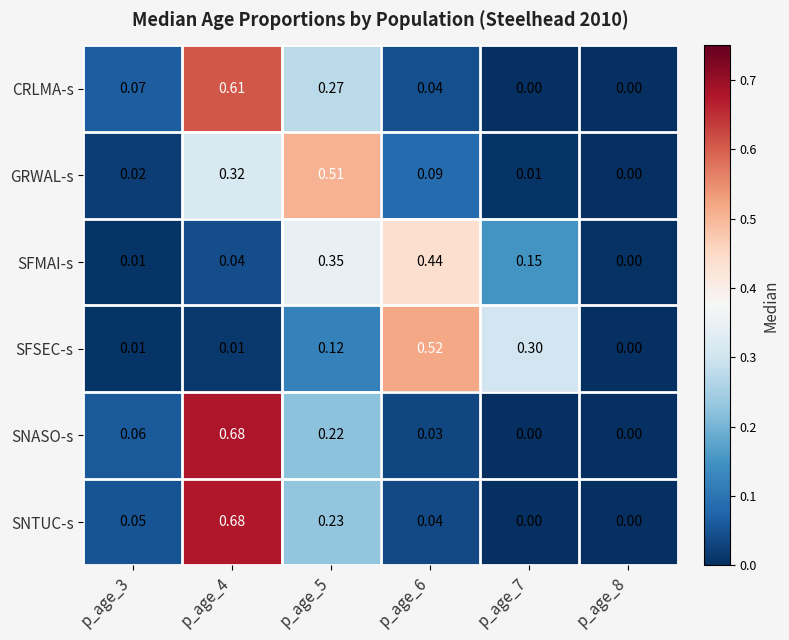

Which series has the largest total across all categories?

SNTUC-s